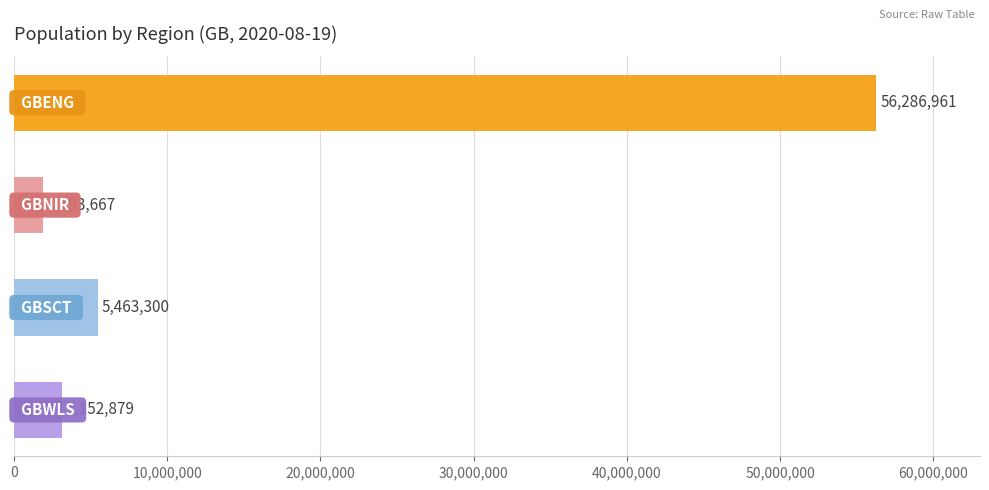

What is the maximum value shown in the chart?

56286961